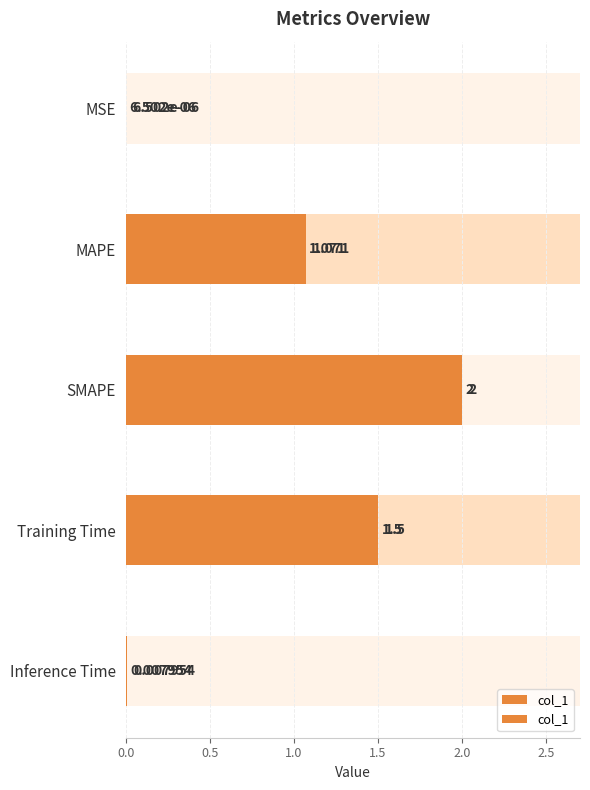

True or false: the data shows 1.5 at MAPE.

False